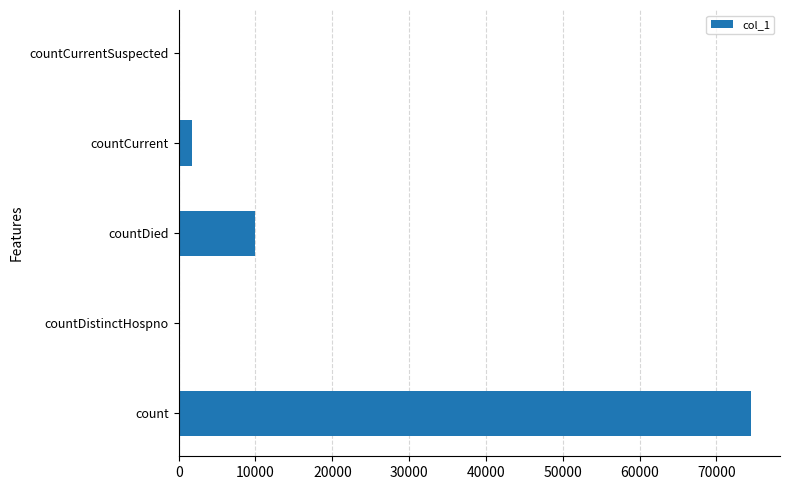

At which label is the value closest to 37269?

countDied